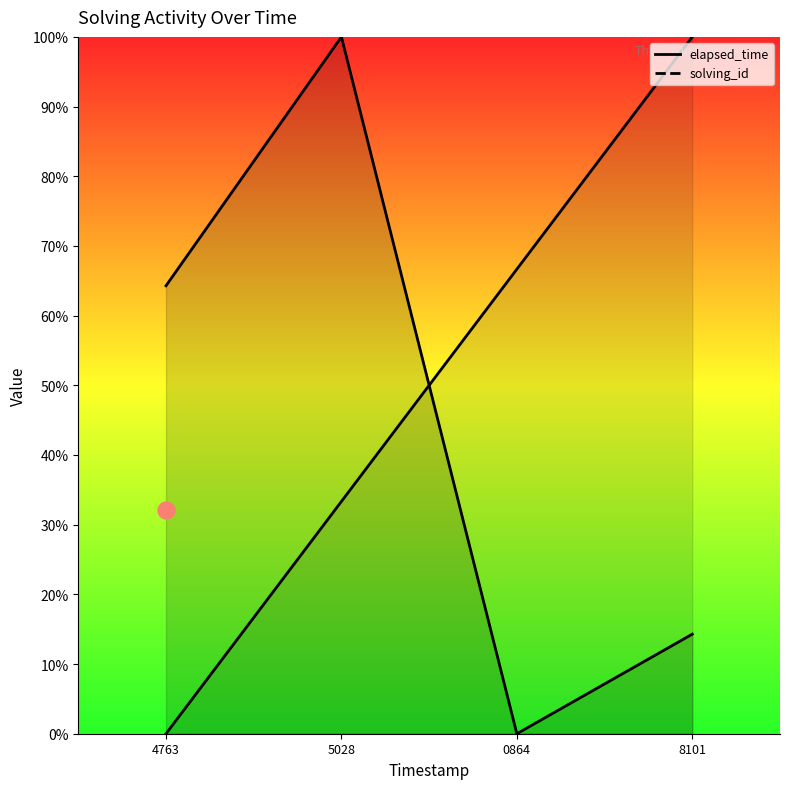

What is the total value across all series at 4763?

64.3